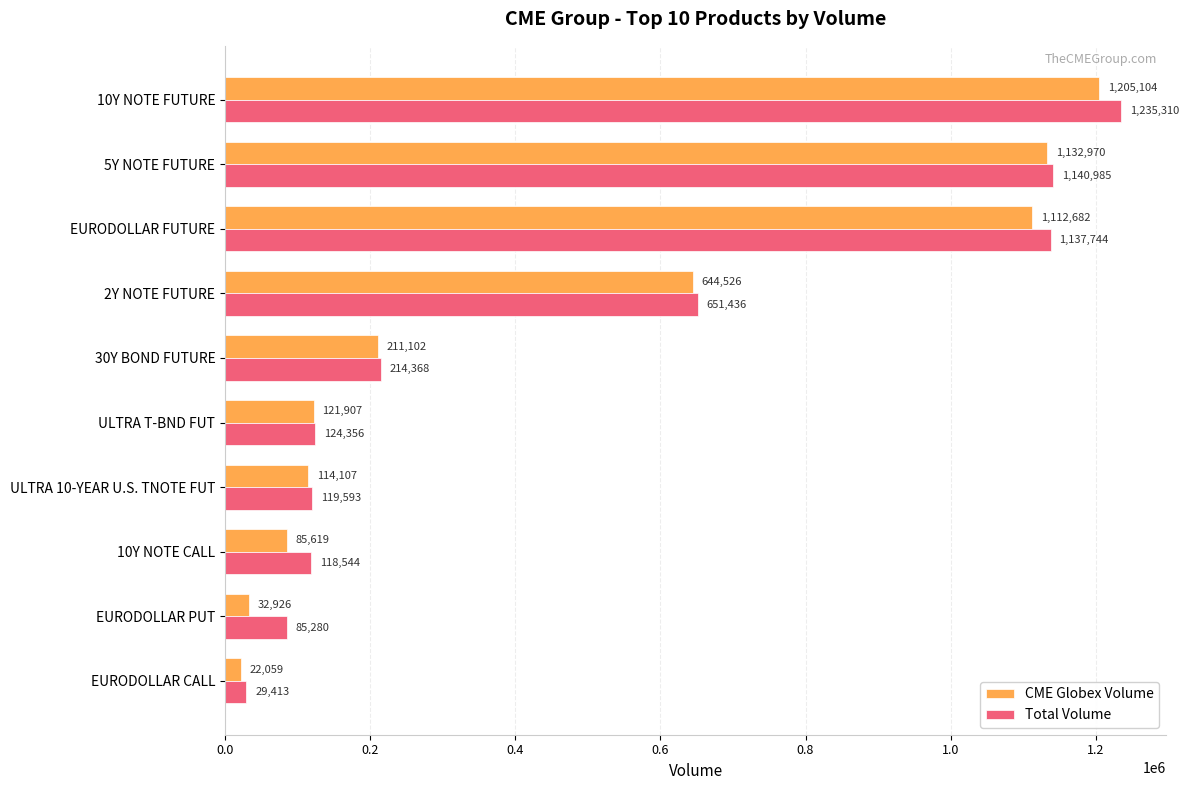

True or false: Total Volume has a value of 118544 at 10Y NOTE CALL.

True